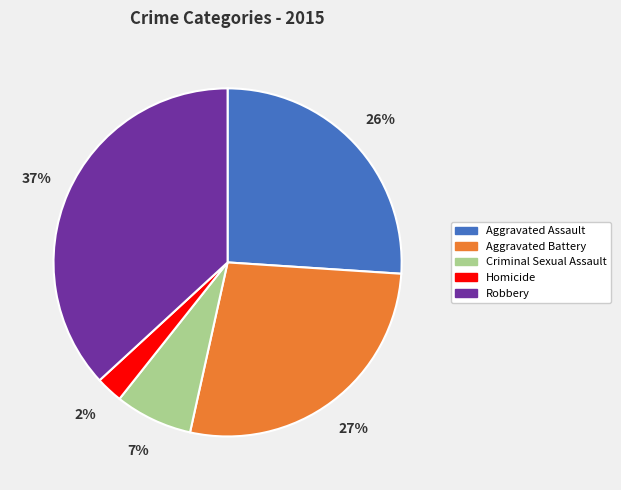

Which category has the biggest portion of the pie?

Robbery